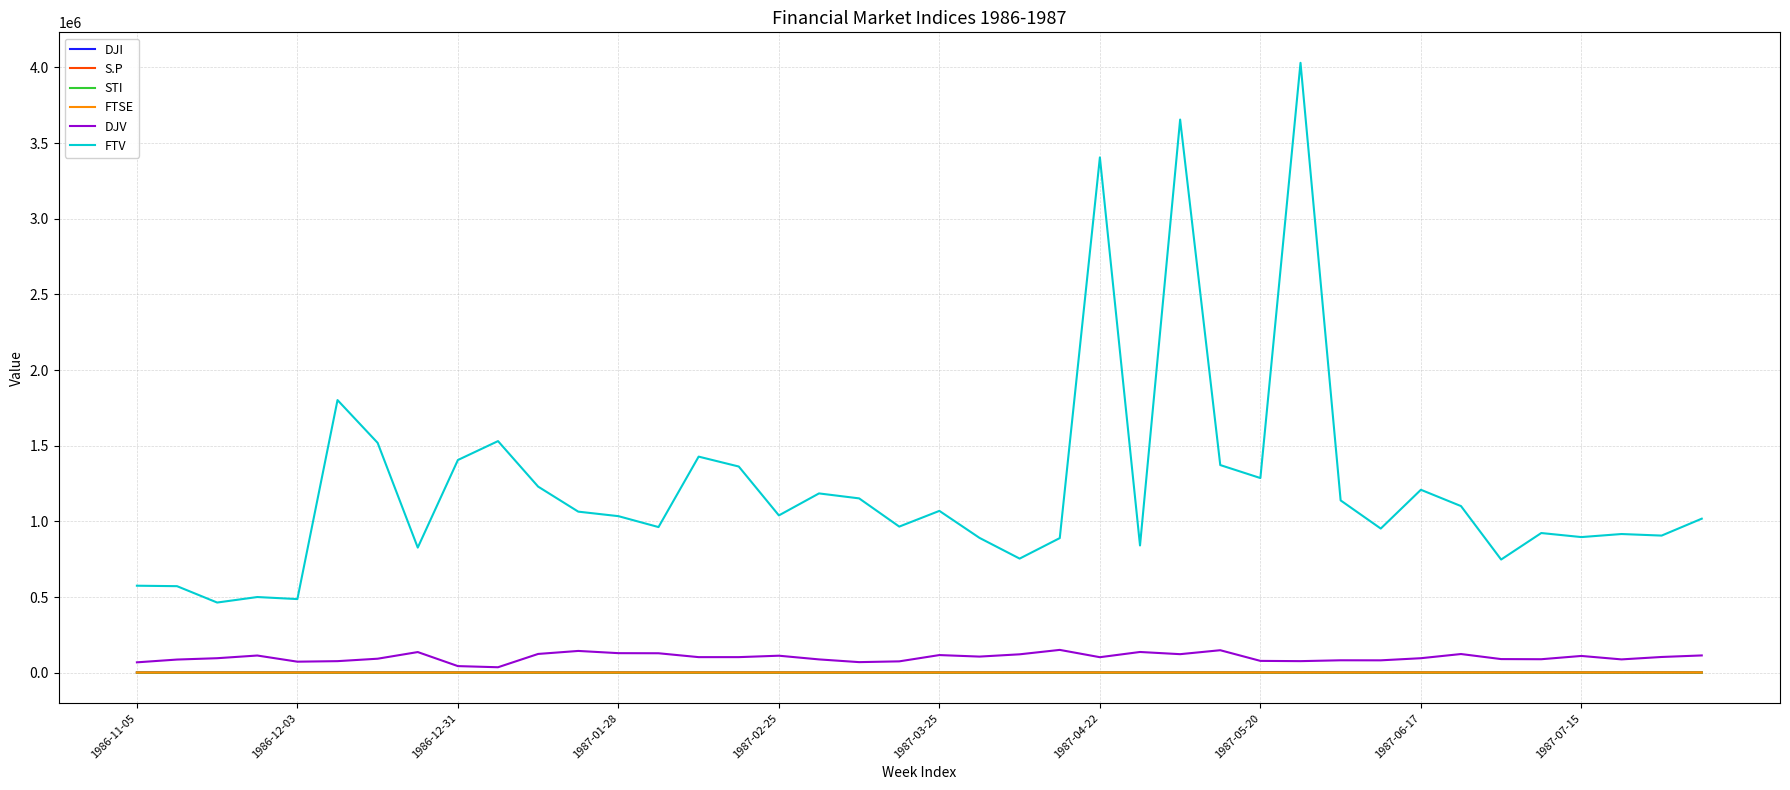

Which series has the largest total across all categories?

FTV